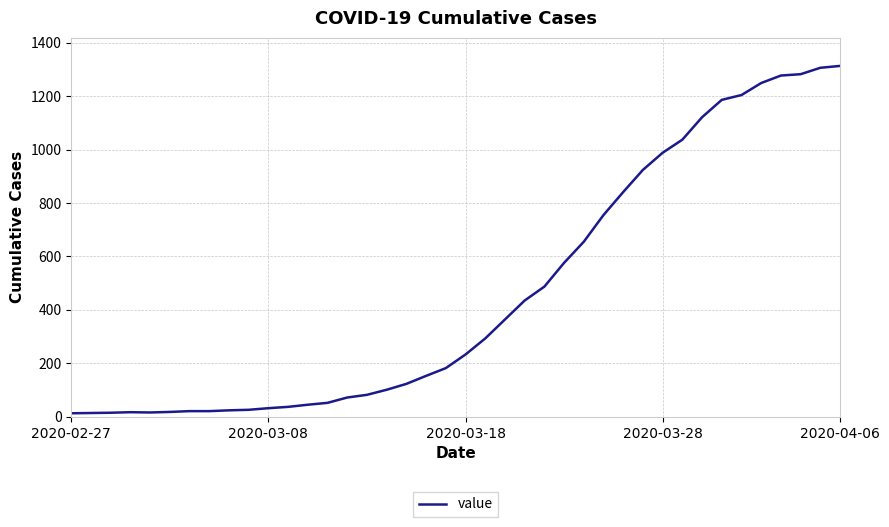

What is the difference between the maximum and minimum values?

1300